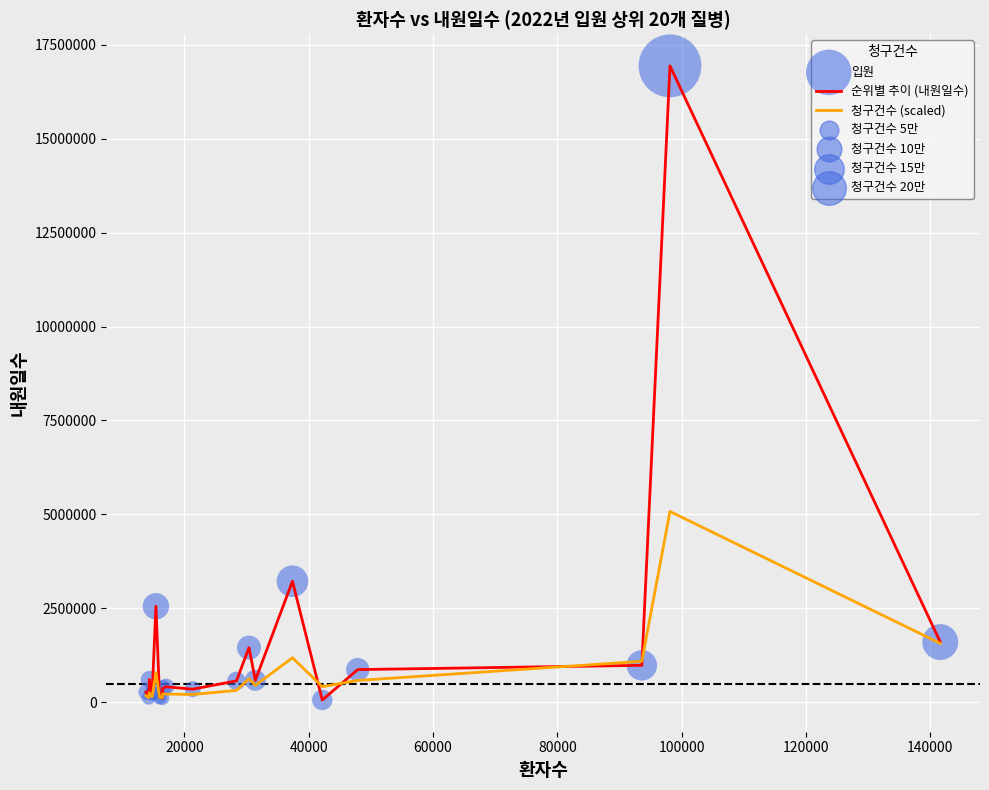

Which series has the largest total across all categories?

순위별 추이 (내원일수)